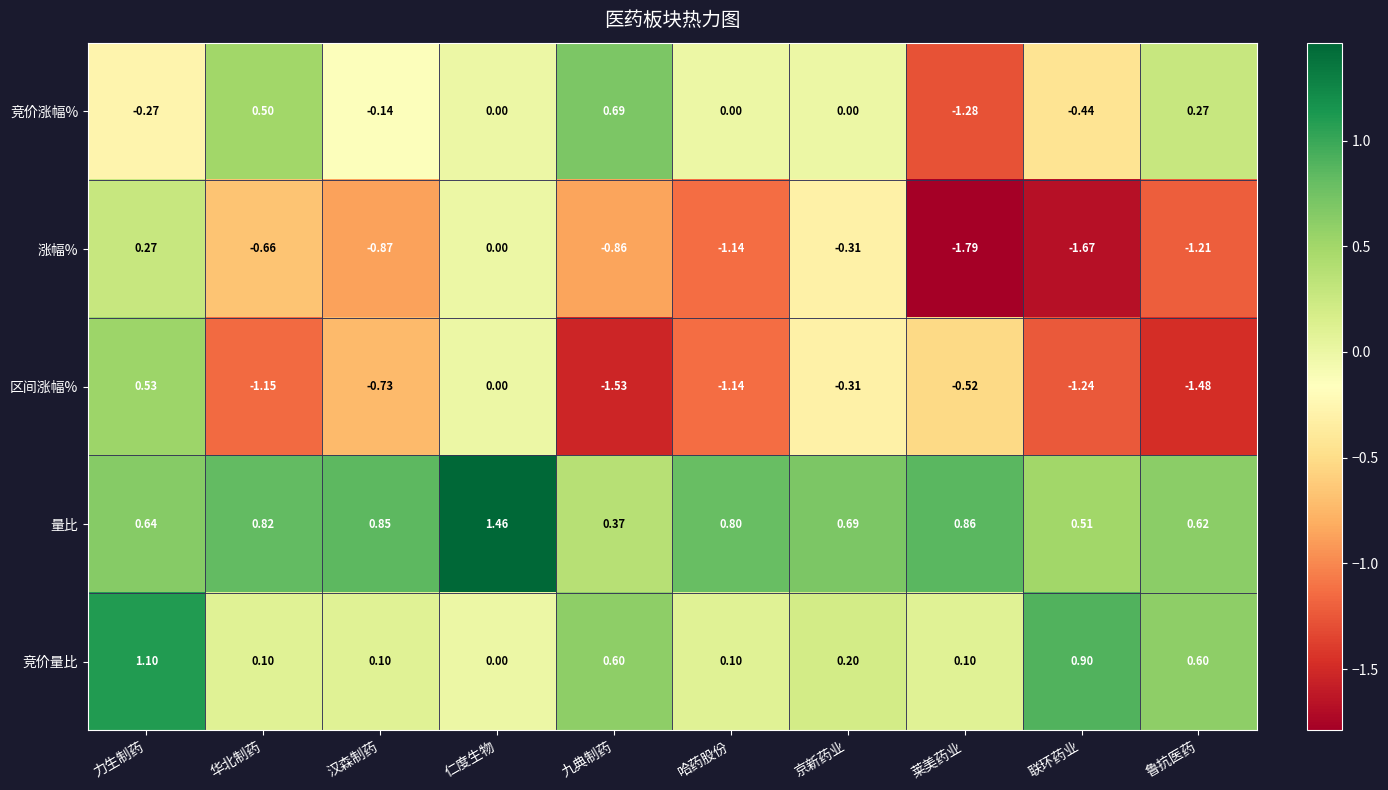

At which category does the chart reach its peak across all series?

仁度生物